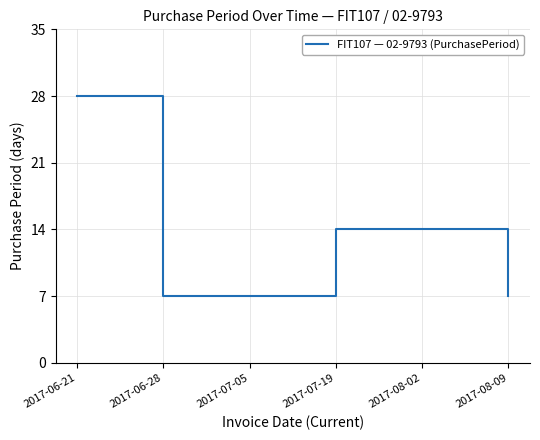

What position from the left is 2017-08-09?

6